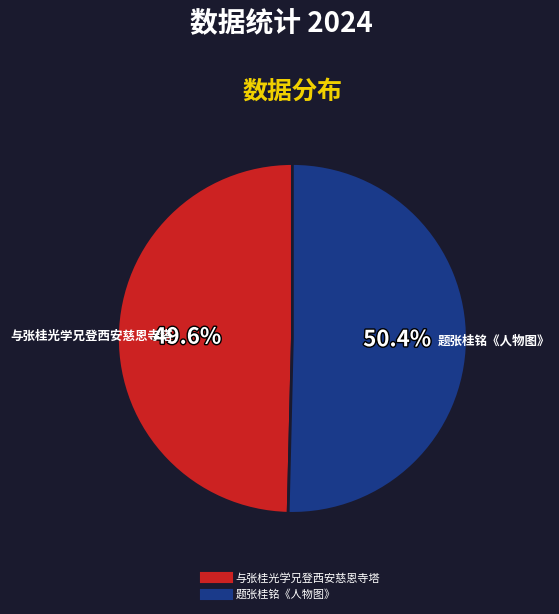

The 题张桂铭《人物图》 slice represents 50% of the pie. True or false?

True